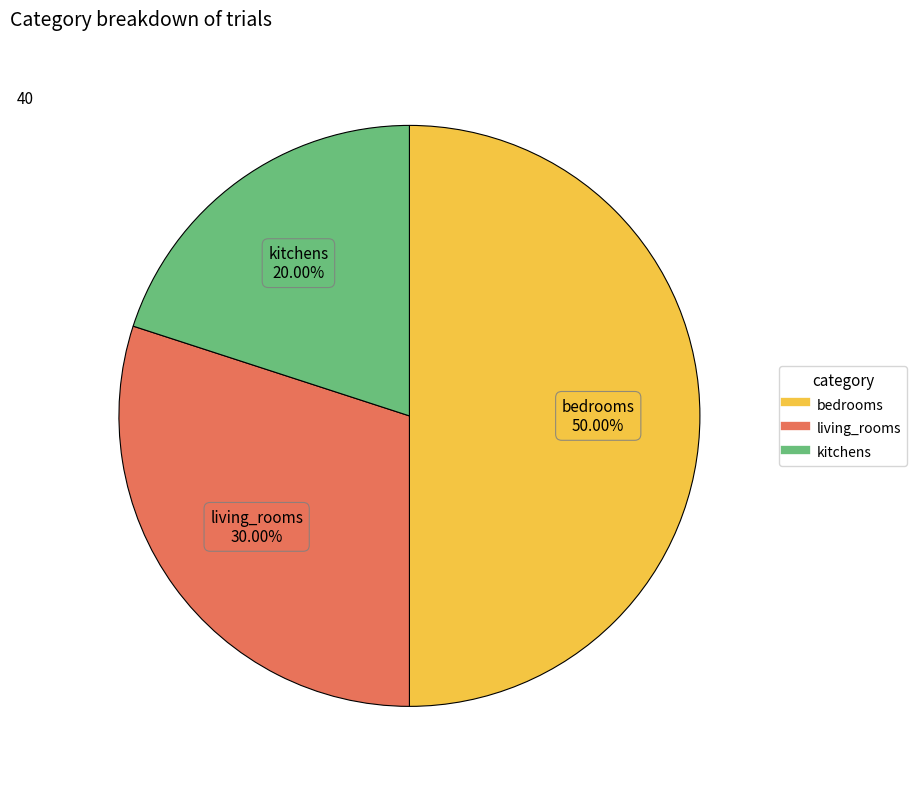

To the nearest percent, what is the difference between the kitchens and living_rooms slice percentages?

10%